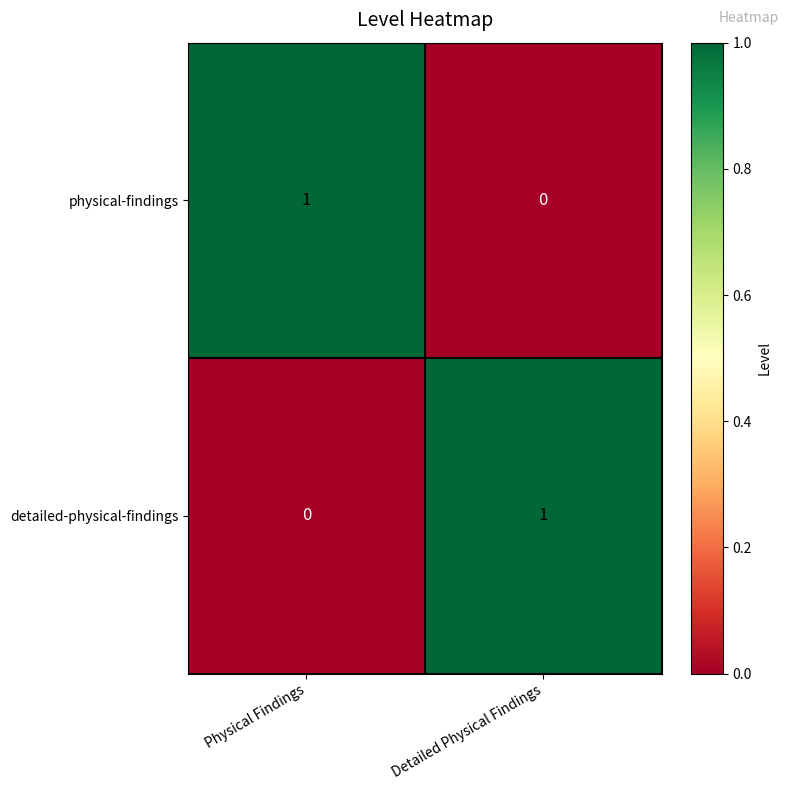

At how many categories does at least one series exceed 0?

2